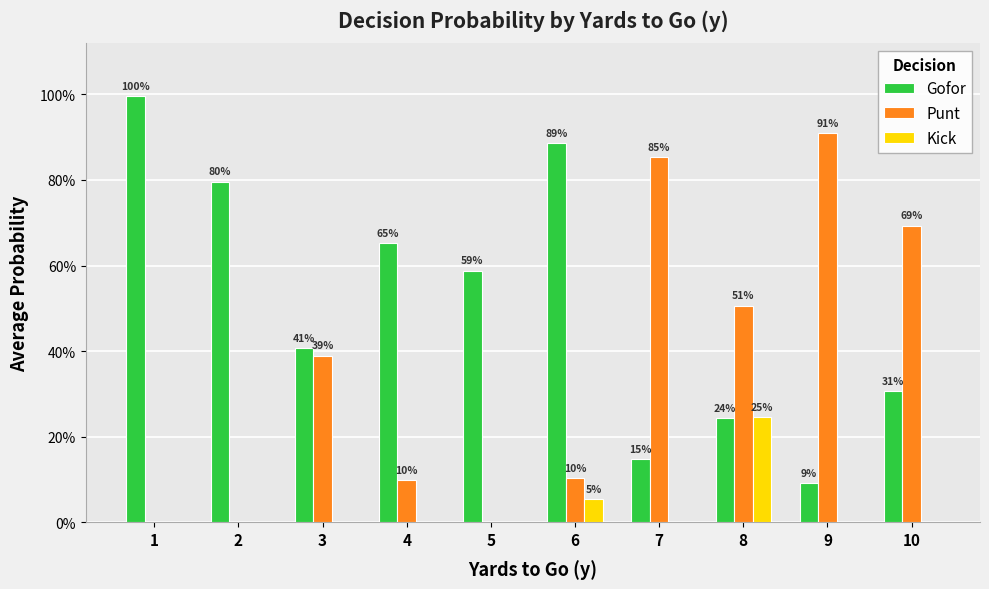

Are the bars horizontal?

No